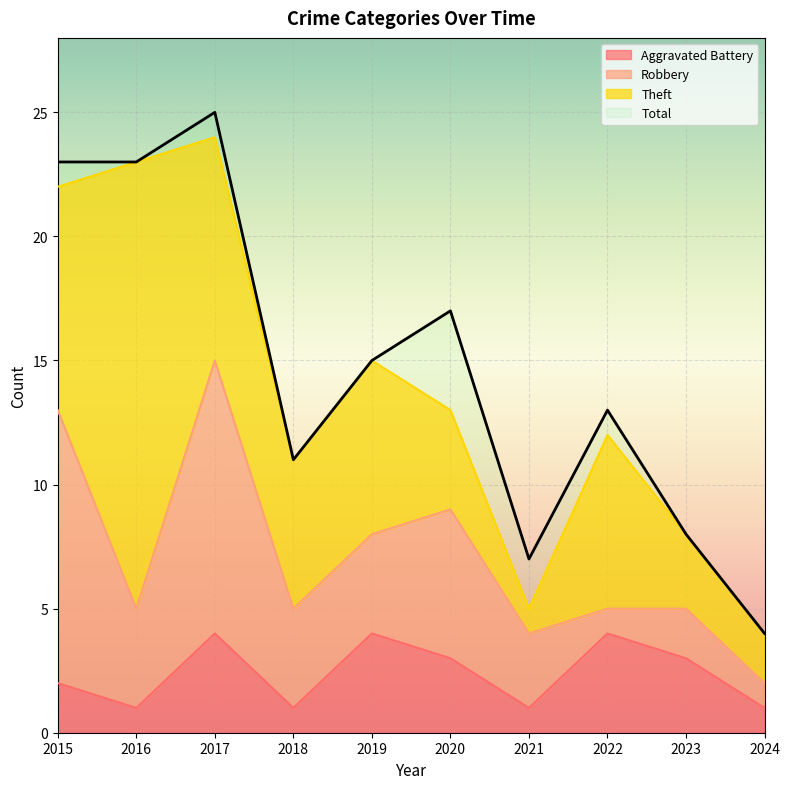

What is the difference between the highest and lowest values at 2017?

21